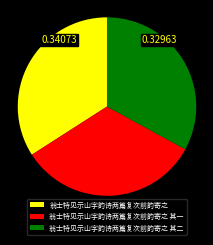

How many segments does this pie chart have?

3